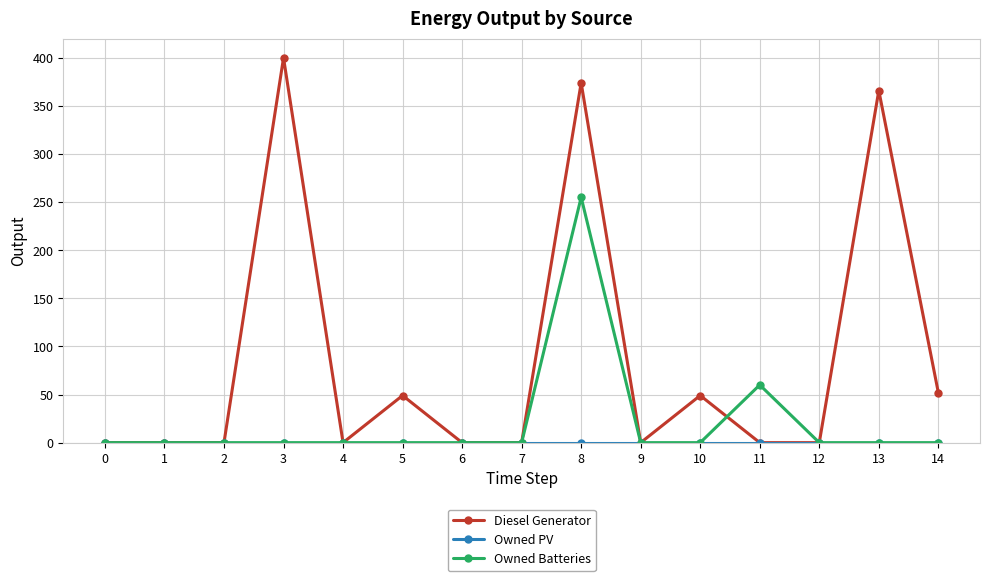

True or false: Owned Batteries has more than 0 points higher than both neighbors.

True